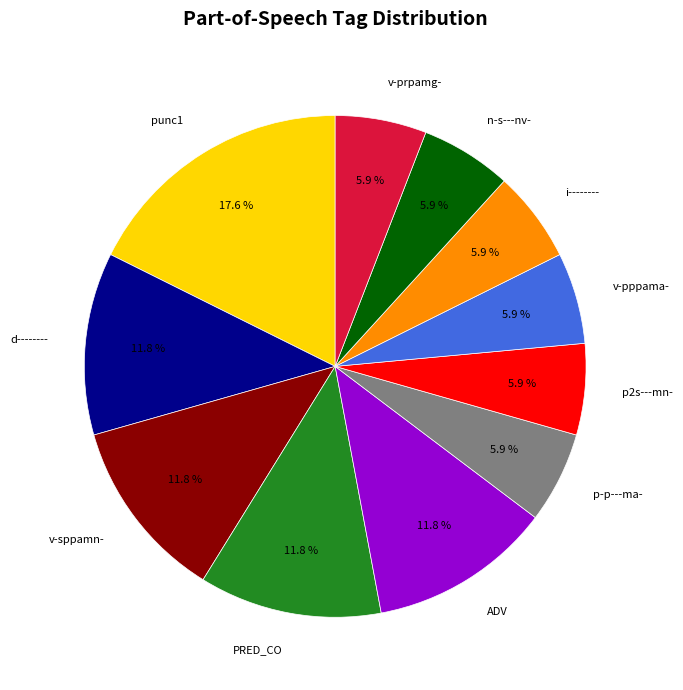

To the nearest percent, what is the average slice percentage?

9%